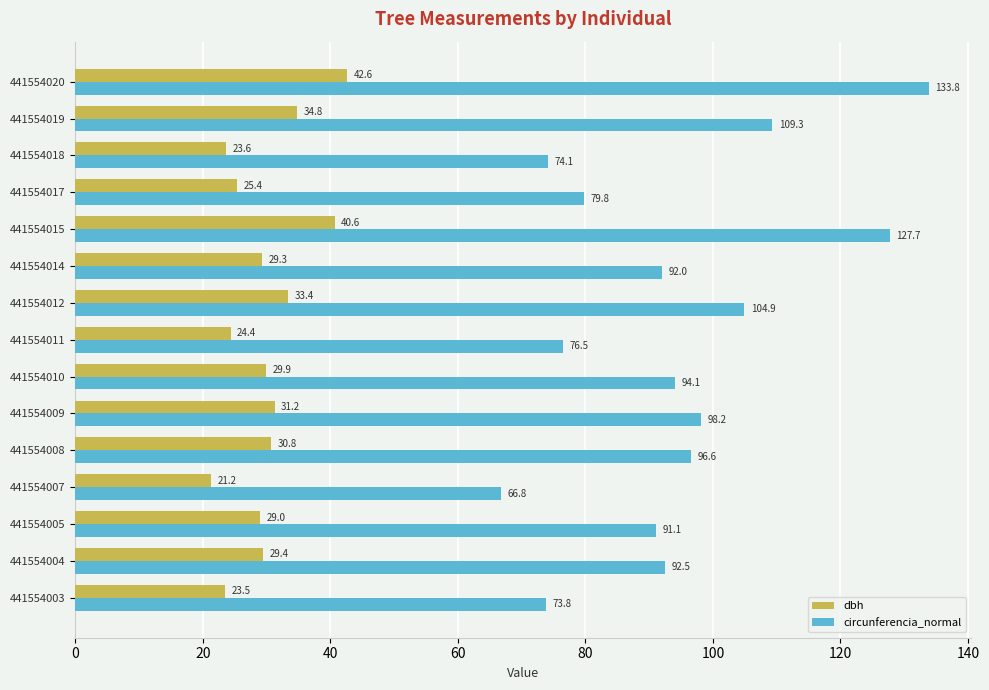

What is the sum of the dbh values at 441554012 and 441554020?

76.0